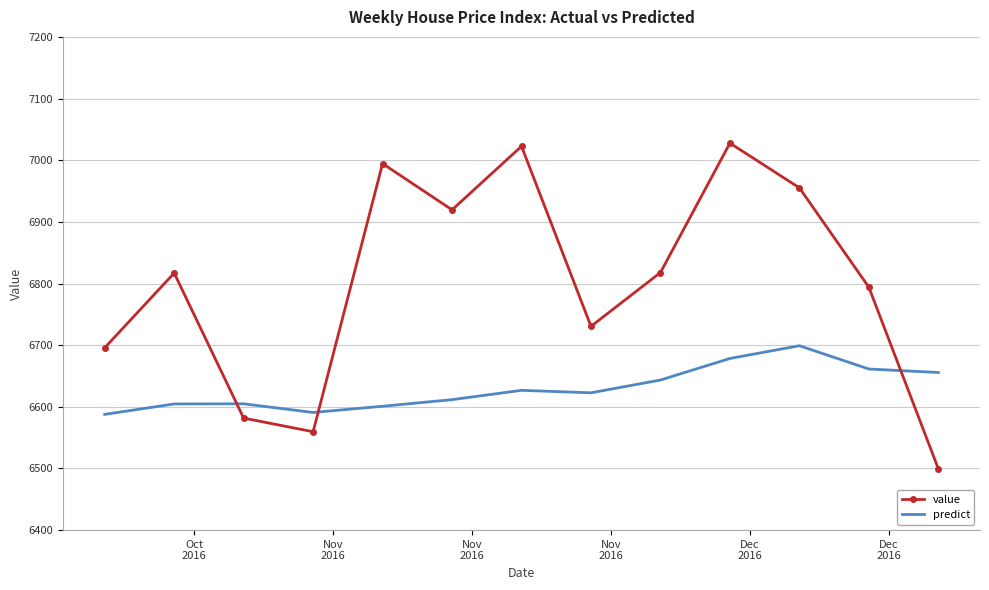

What is the difference between the maximum and minimum values in the value series?

528.1